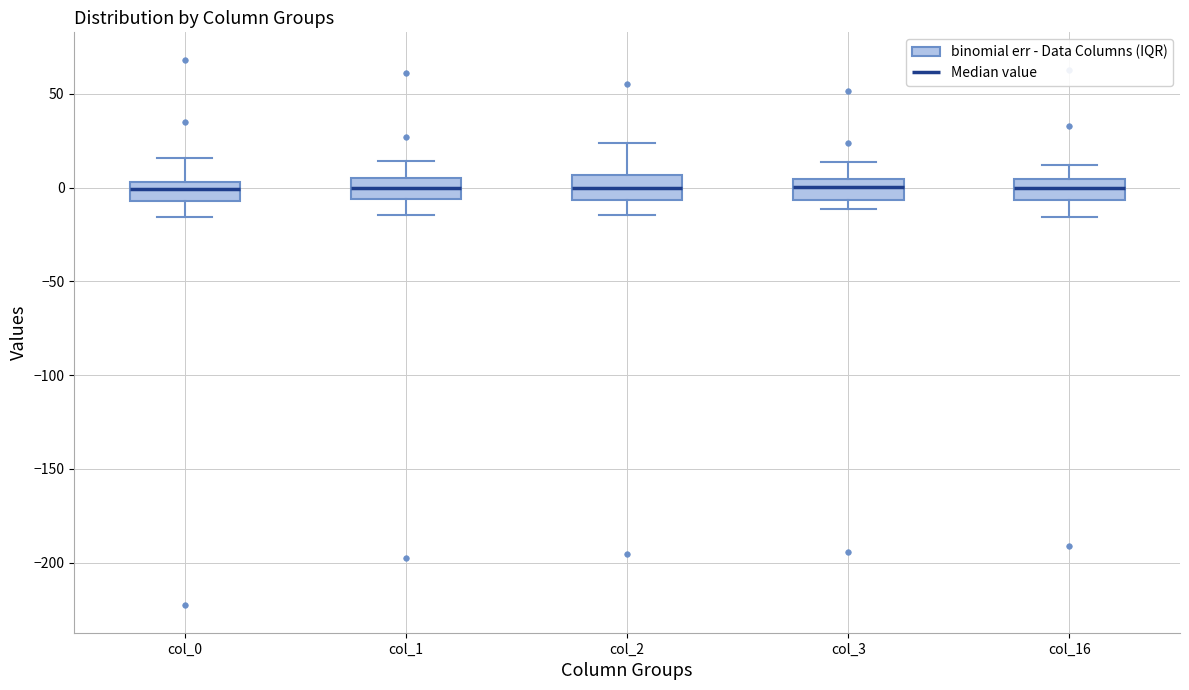

Reading left to right, read every box against the y-axis: the position of its median line, the range the box covers, and the ends of its whiskers. The values are not printed on the chart, so give them approximately, as read against the axis.

col_0: median 0, box -5 to 5, whiskers -15 to 15
col_1: median 0, box -5 to 5, whiskers -15 to 15
col_2: median 0, box -5 to 5, whiskers -15 to 25
col_3: median 0, box -5 to 5, whiskers -10 to 15
col_16: median 0, box -5 to 5, whiskers -15 to 10